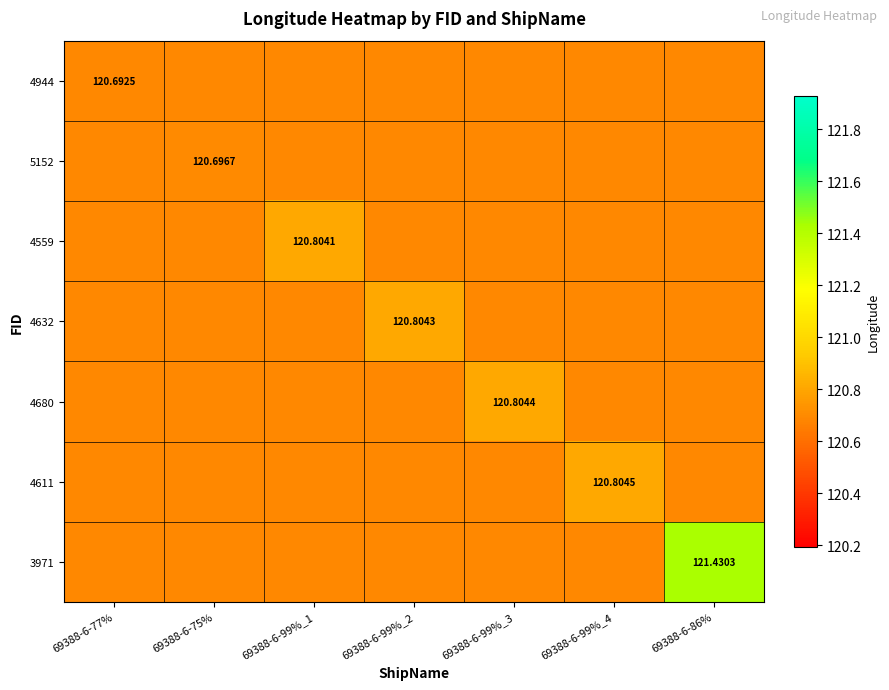

At which category is the sum across all series the highest?

69388-6-86%